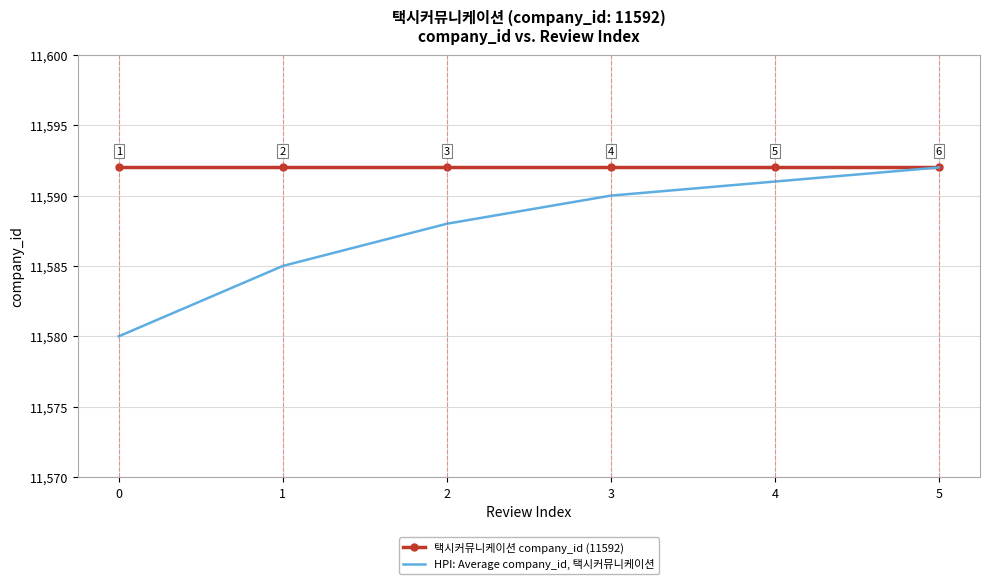

What is the smallest value displayed?

11580